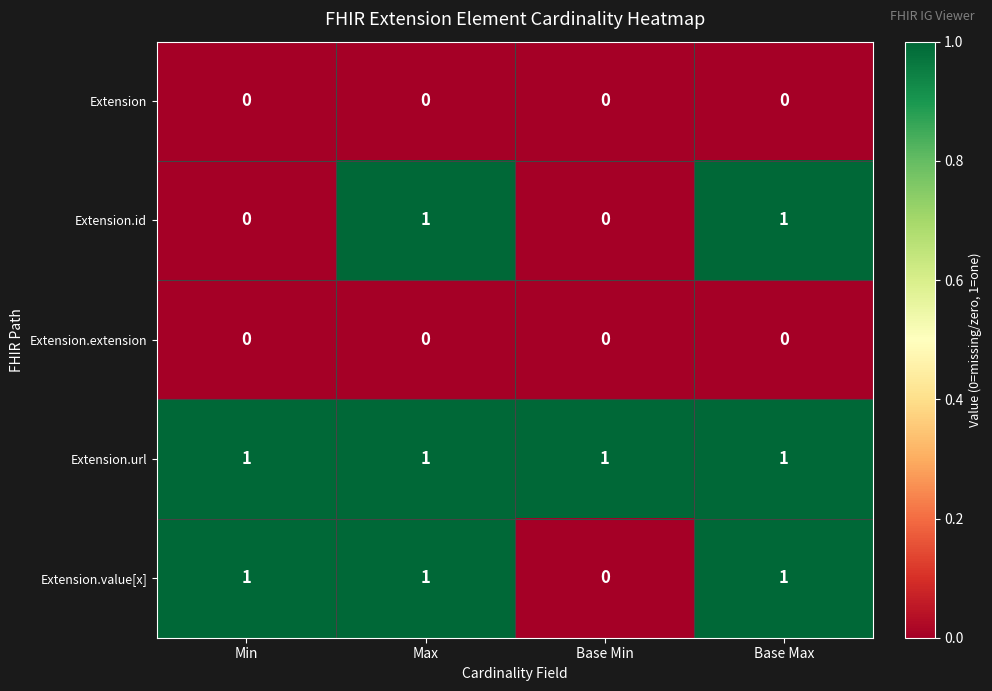

At how many categories does at least one series exceed 0?

4